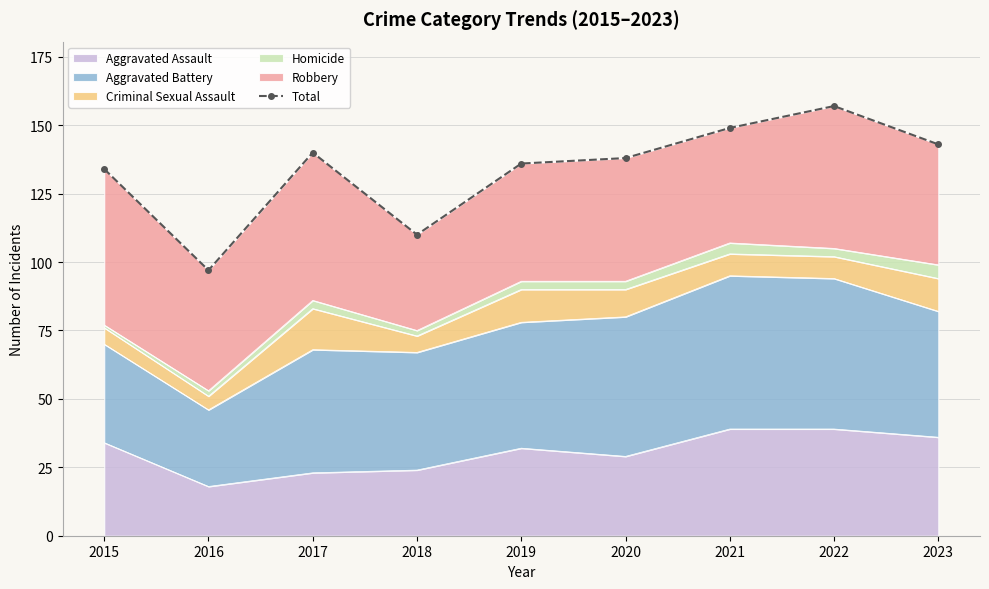

What is the greatest value displayed?

157